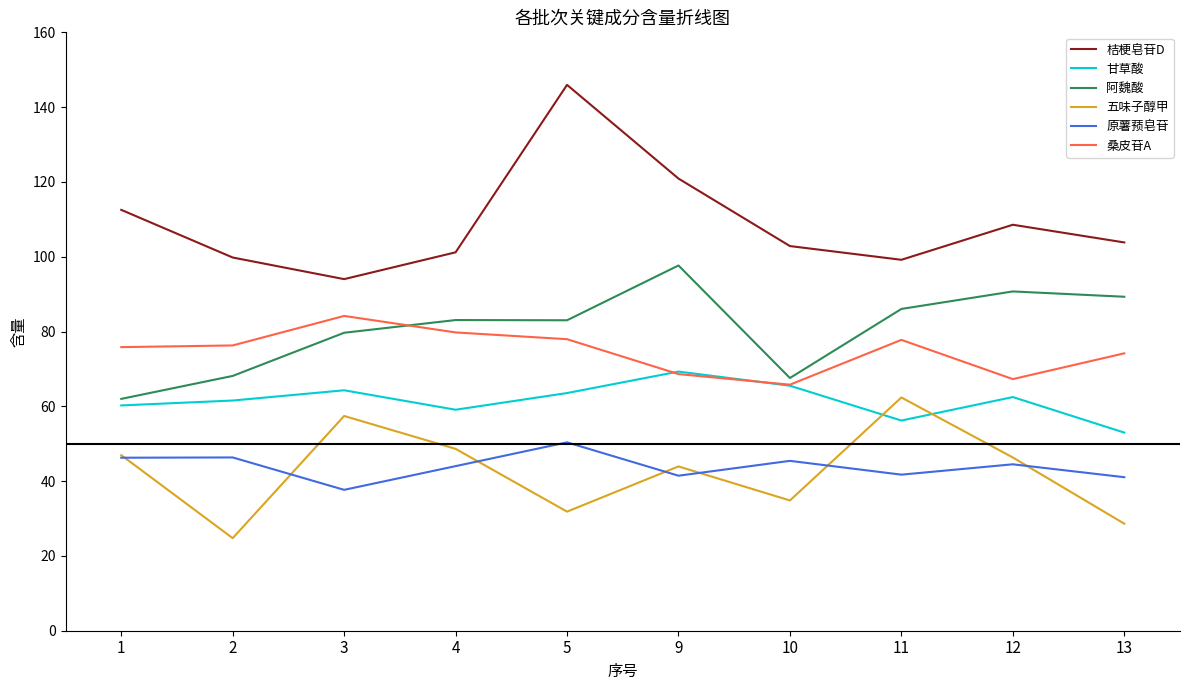

True or false: 五味子醇甲 and 桑皮苷A intersect in this chart.

False